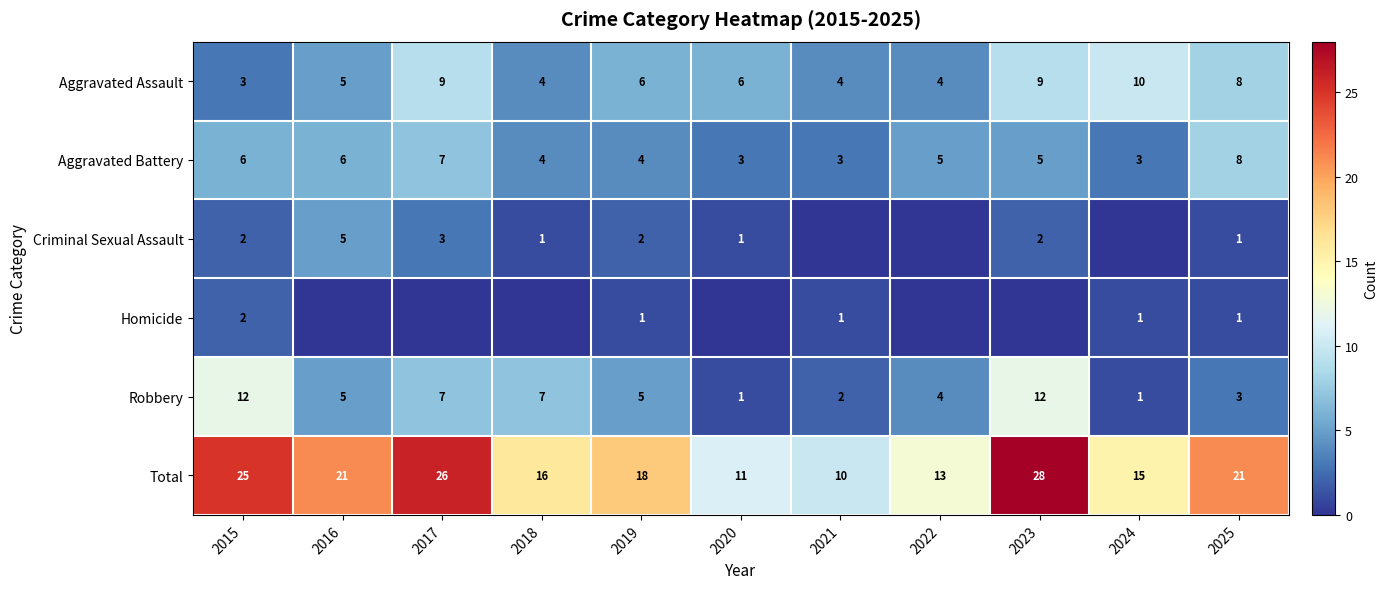

What is the difference between the highest and lowest values at 2015?

23